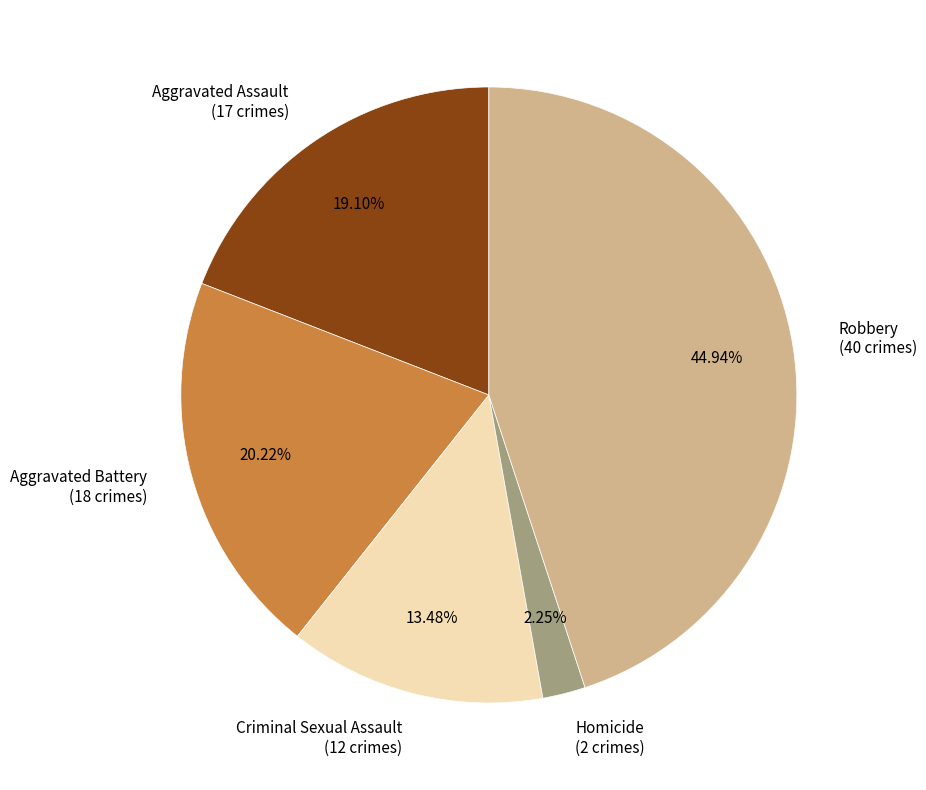

What is the ratio of the value at Aggravated Assault (17 crimes) to the value at Homicide (2 crimes)?

8.5